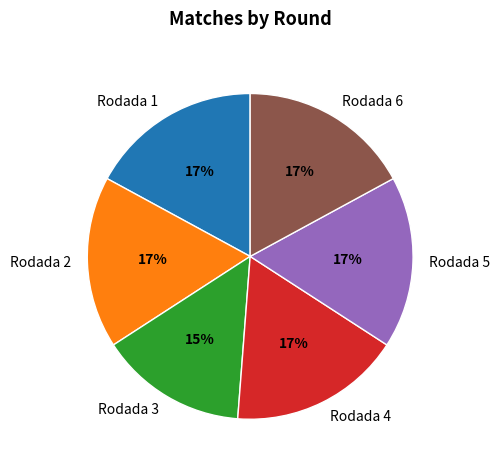

Do Rodada 6 and Rodada 3 together represent more than half of the pie?

No